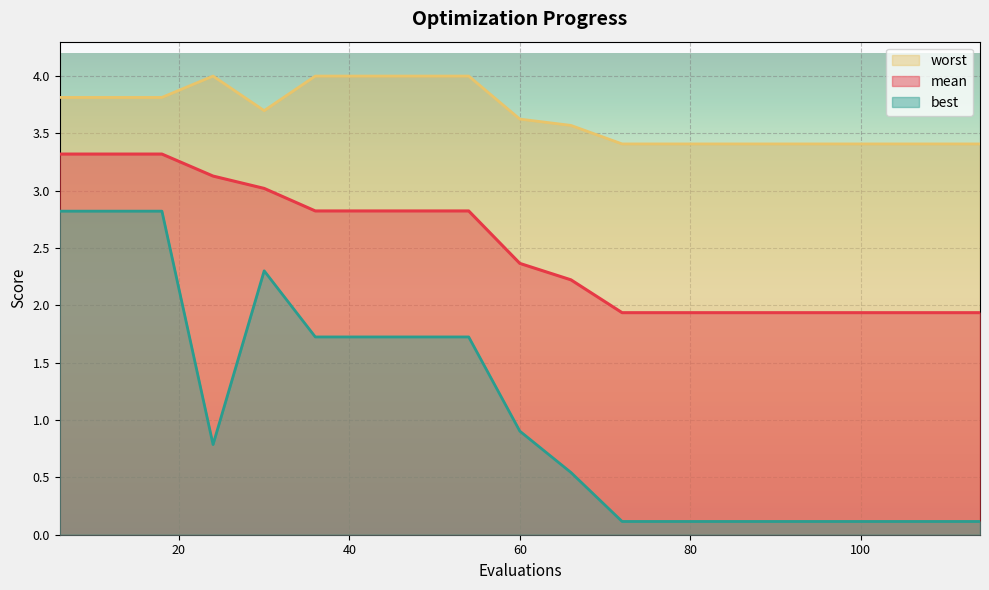

Which series has the largest range (max minus min)?

best